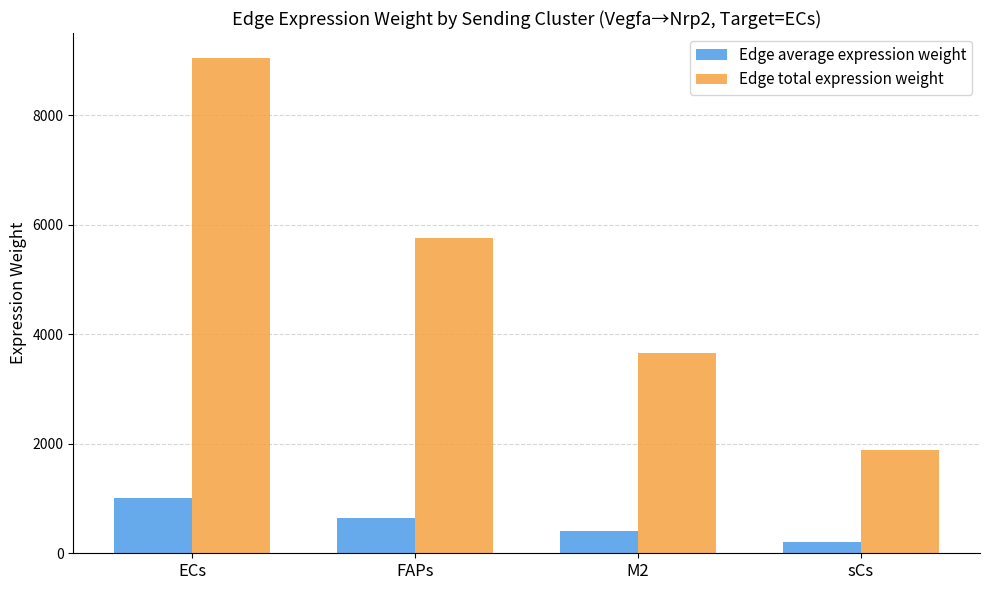

How many values in the Edge total expression weight series are below 5760?

2